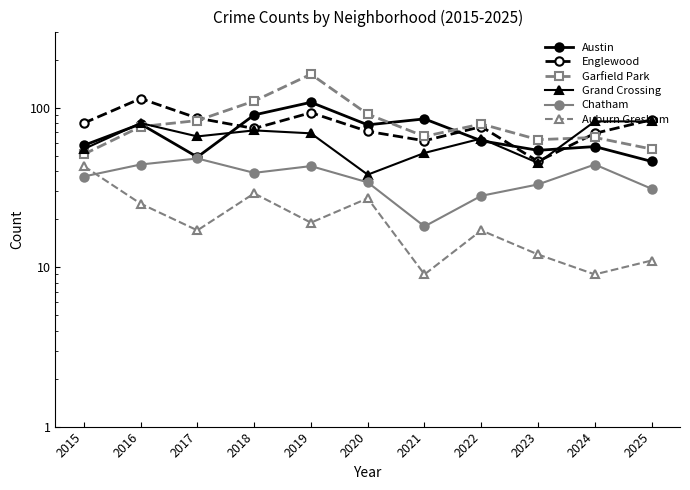

Reading left to right, what are all the values shown in this chart?

Austin: 58	79	49	90	108	78	85	62	54	57	46
Englewood: 80	114	86	74	93	71	62	76	46	69	84
Garfield Park: 51	76	83	110	162	91	66	79	63	65	55
Grand Crossing: 55	80	66	72	69	38	52	64	45	82	82
Chatham: 37	44	48	39	43	34	18	28	33	44	31
Auburn Gresham: 43	25	17	29	19	27	9	17	12	9	11